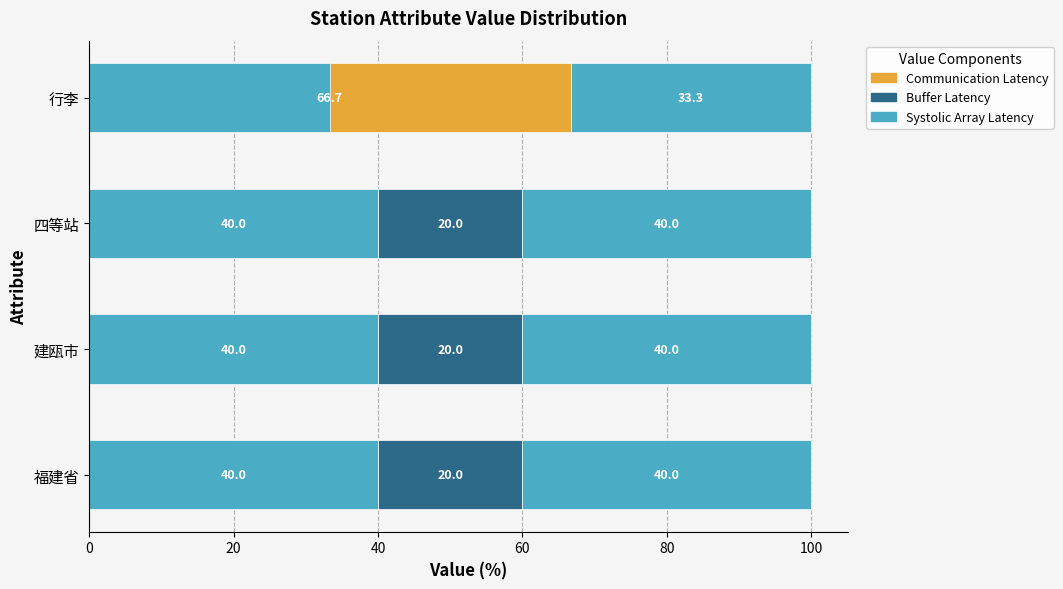

What is the sum of all Buffer Latency values?

60.0